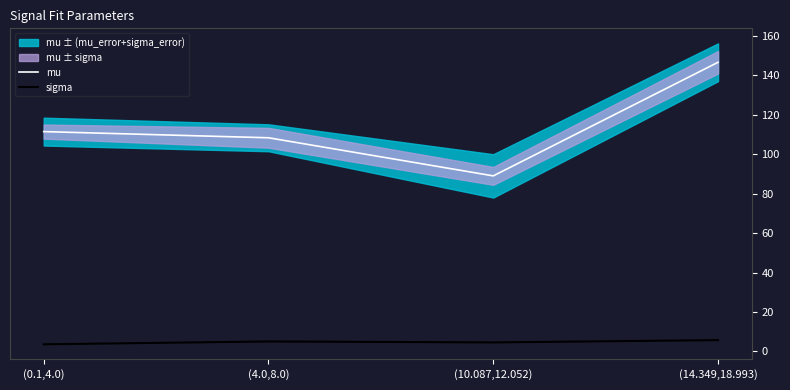

True or false: sigma and mu intersect in this chart.

False